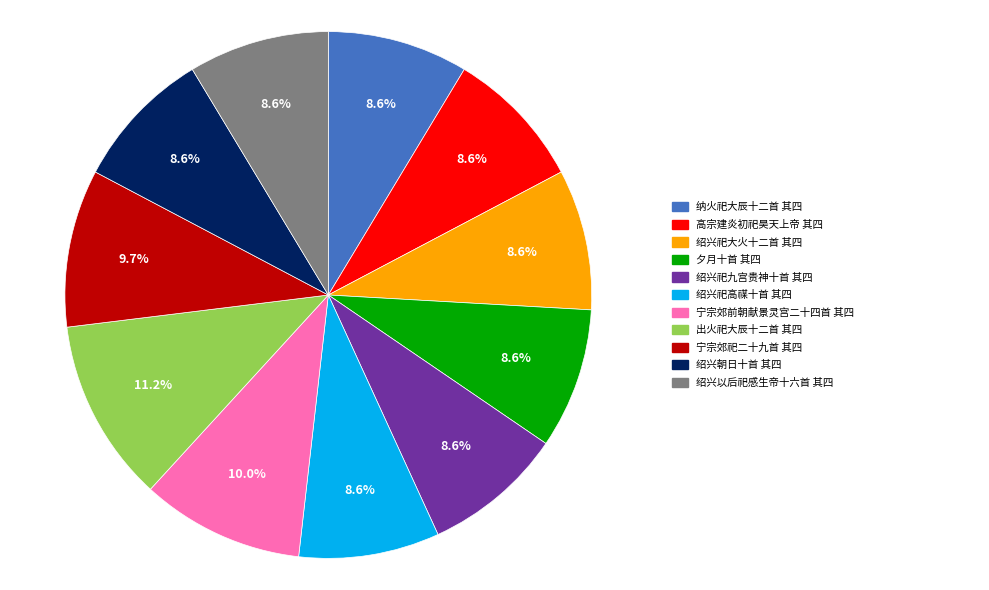

Count the number of slices in the pie.

11